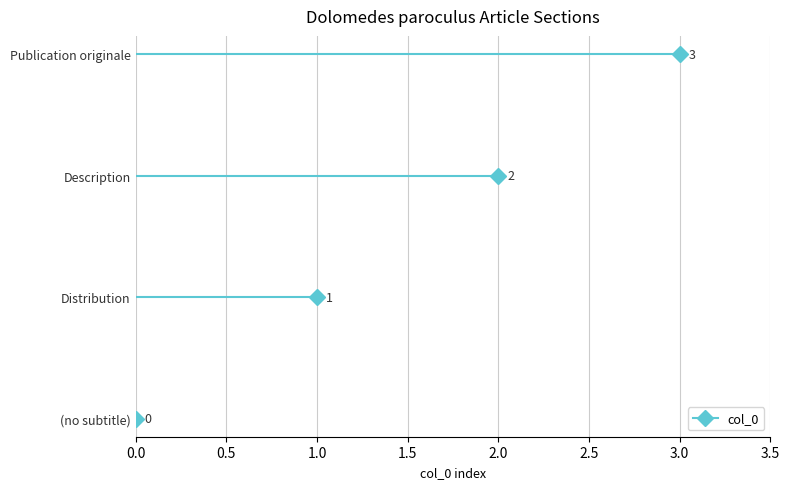

How many categories are shown in the chart?

4